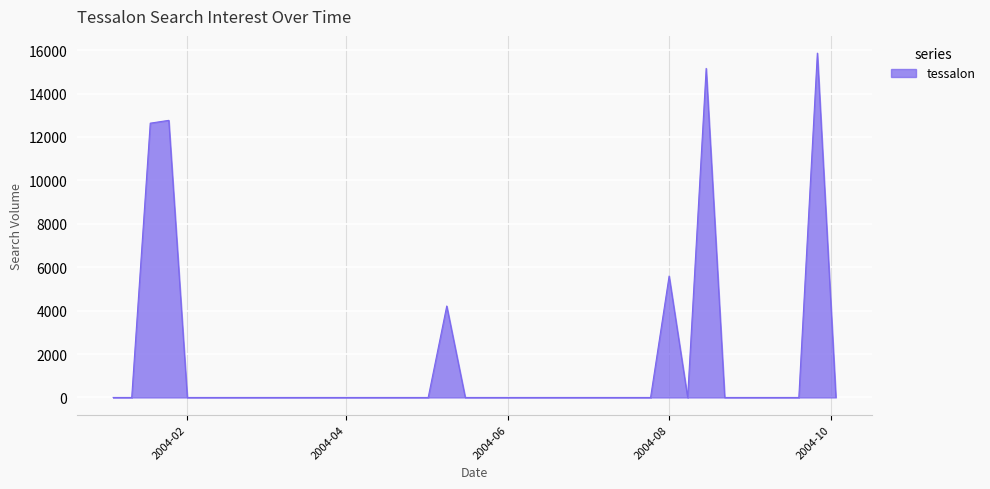

What is the greatest value displayed?

15861.0